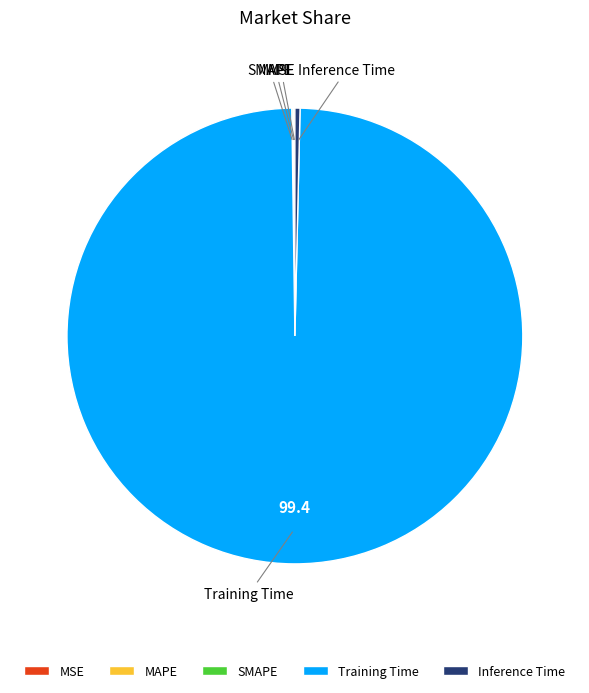

True or false: Training Time accounts for 99% of the total.

True